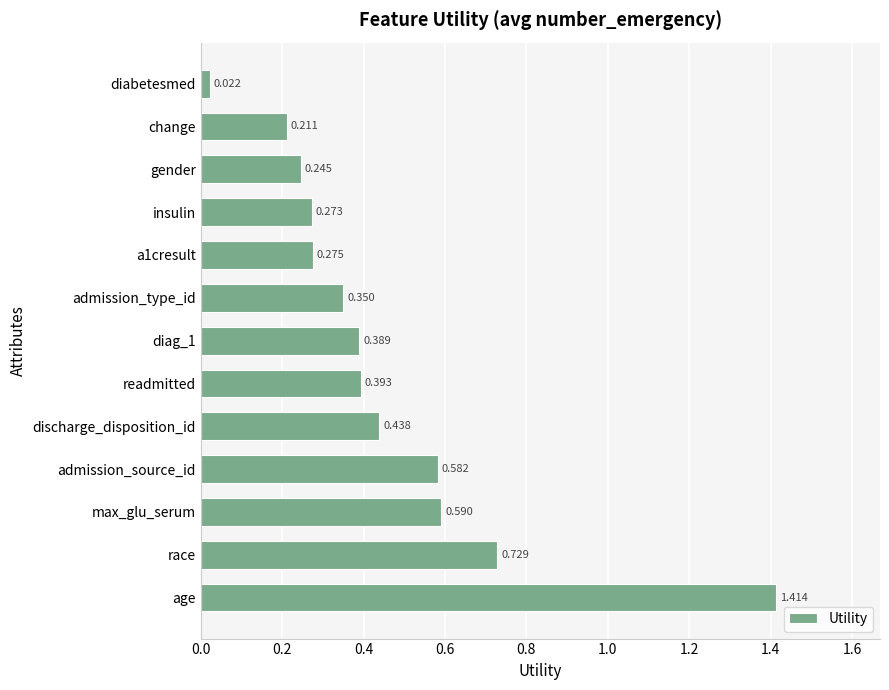

How many bars are there in total?

13